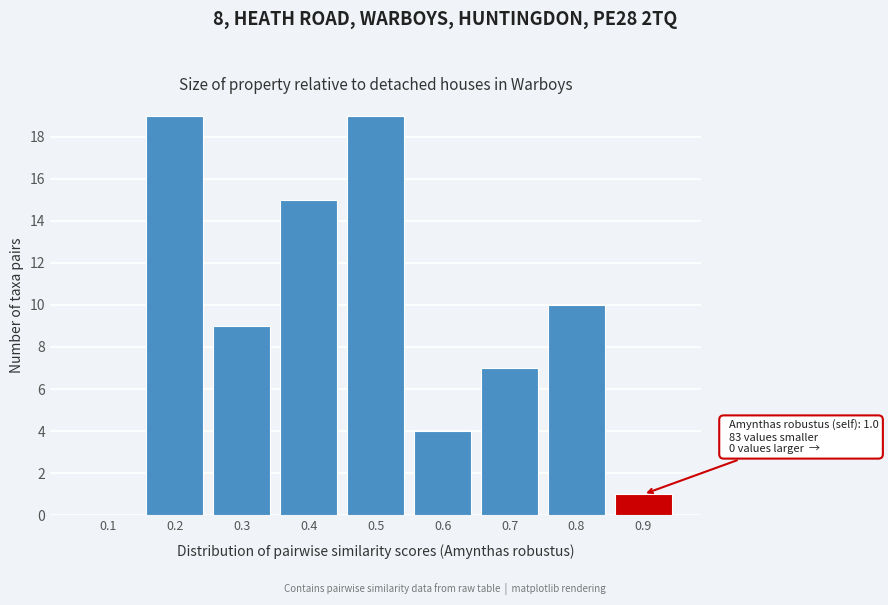

Reading left to right, extract all data points from this chart.

0.1=0	0.2=19	0.3=9	0.4=15	0.5=19	0.6=4	0.7=7	0.8=10	0.9=1